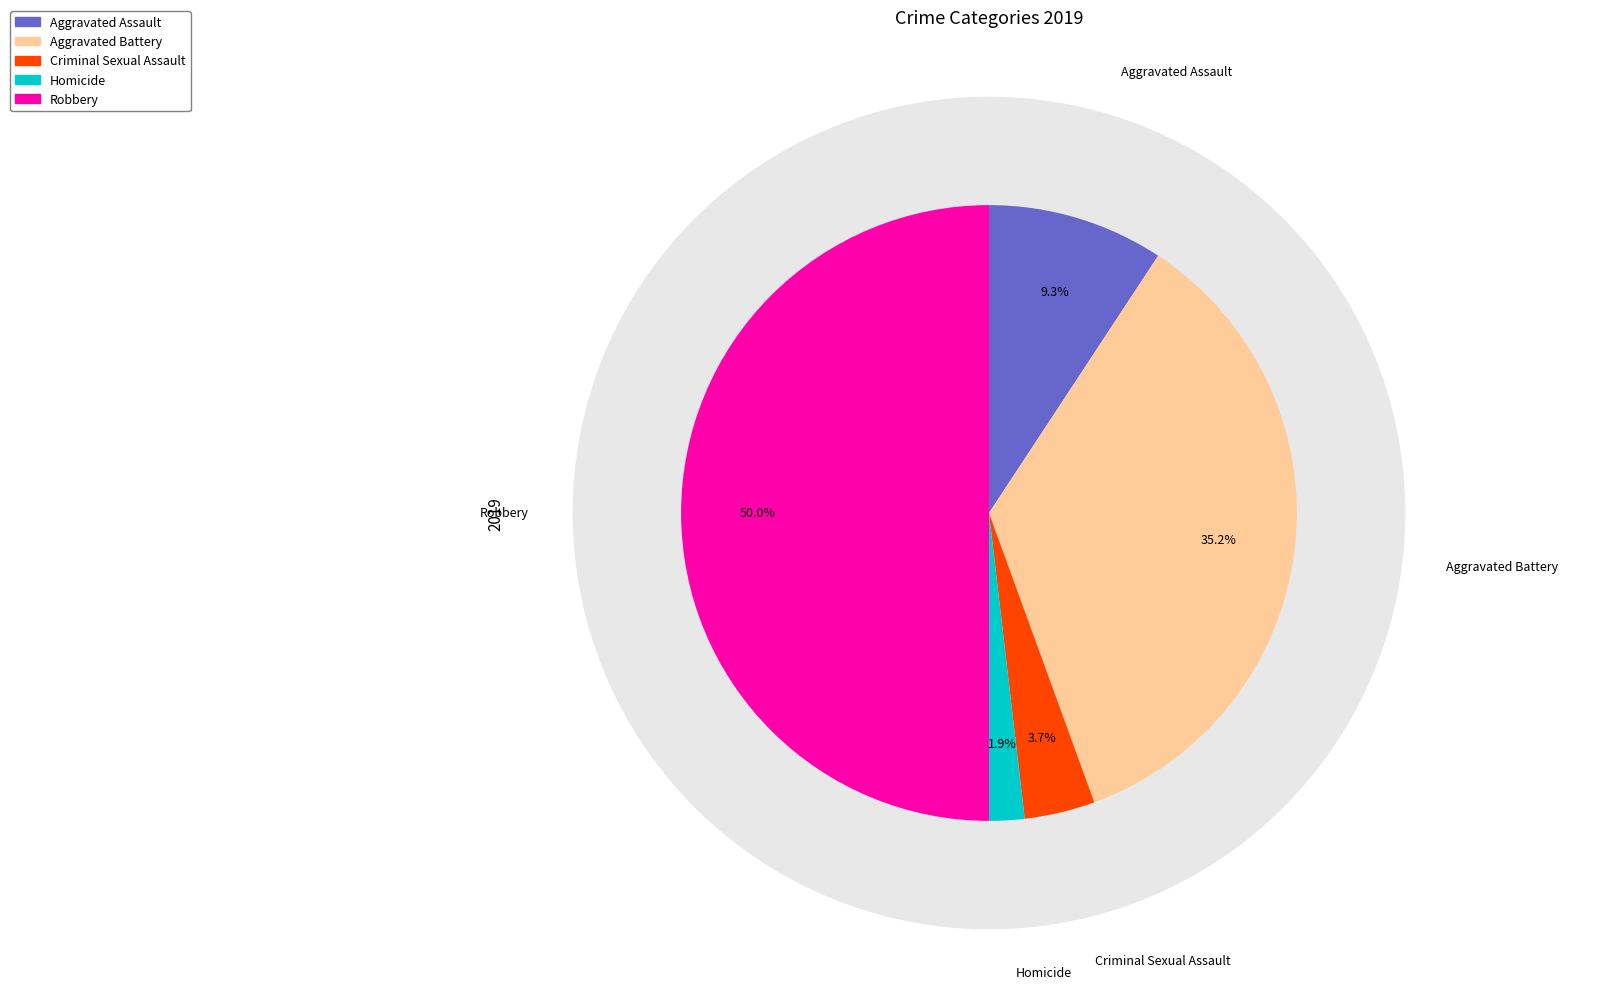

Is Aggravated Battery the majority of the pie?

No